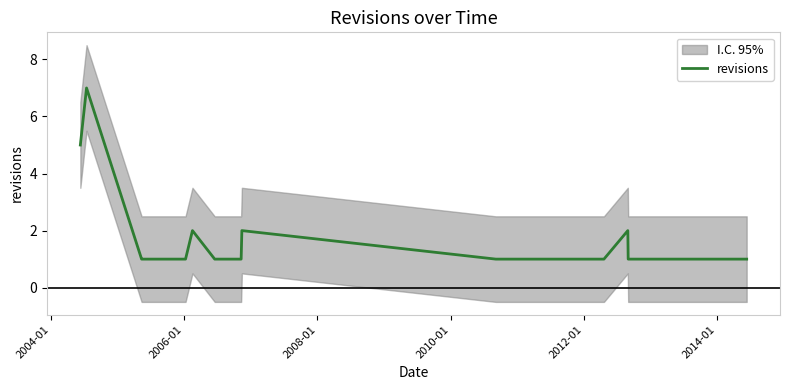

What is the highest value of the revisions series?

7